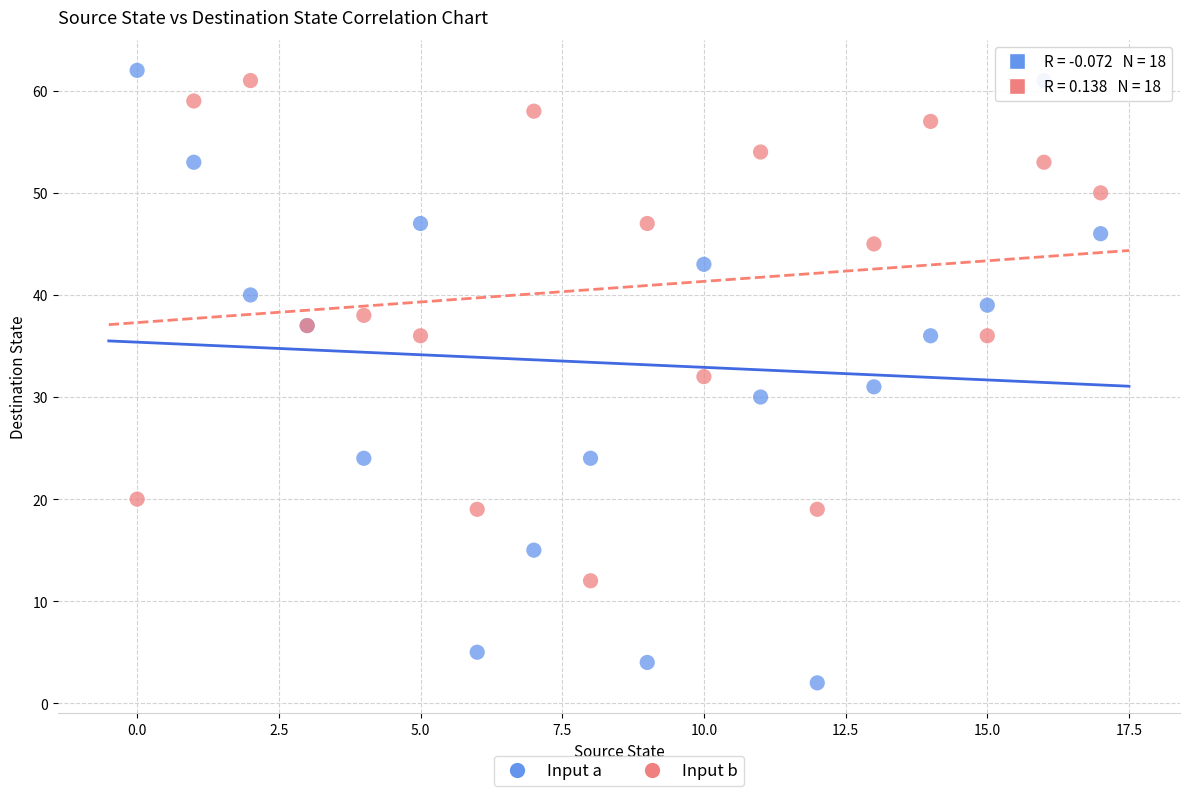

Which series has the largest Y range (max minus min)?

Input a